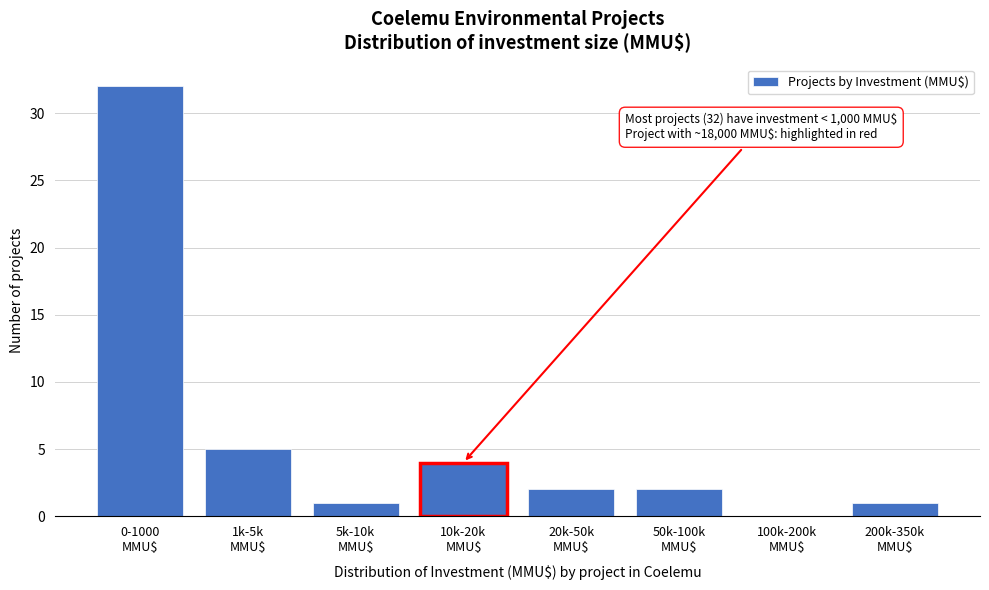

What is the sum of all values?

47